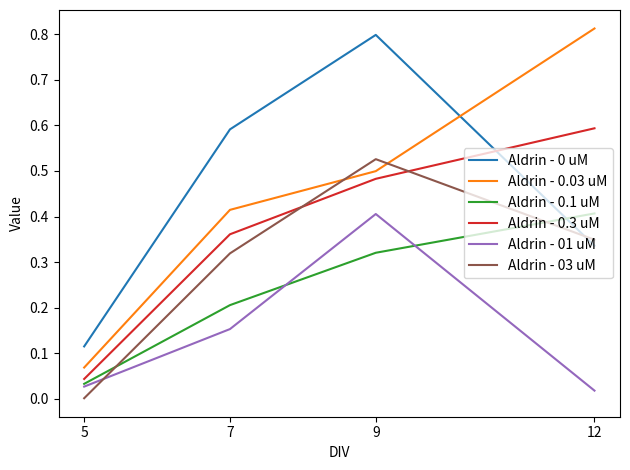

Does the chart have visible grid lines?

No